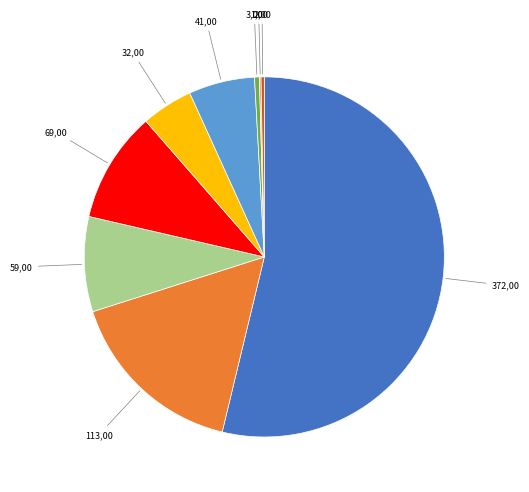

Is there any slice that represents more than half of the pie?

Yes